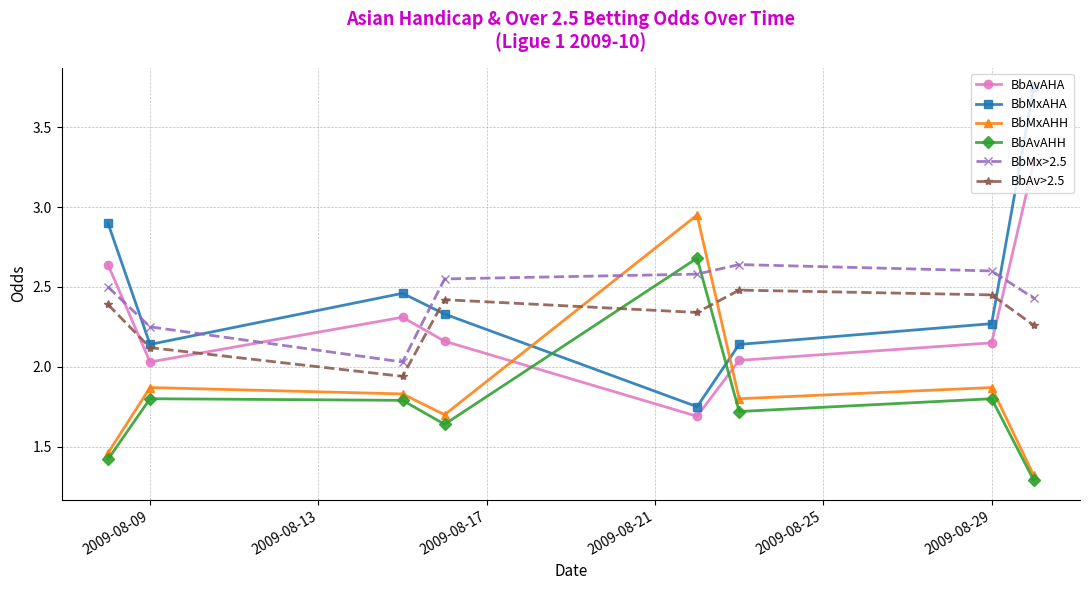

True or false: BbMxAHH has more than 0 points higher than both neighbors.

True